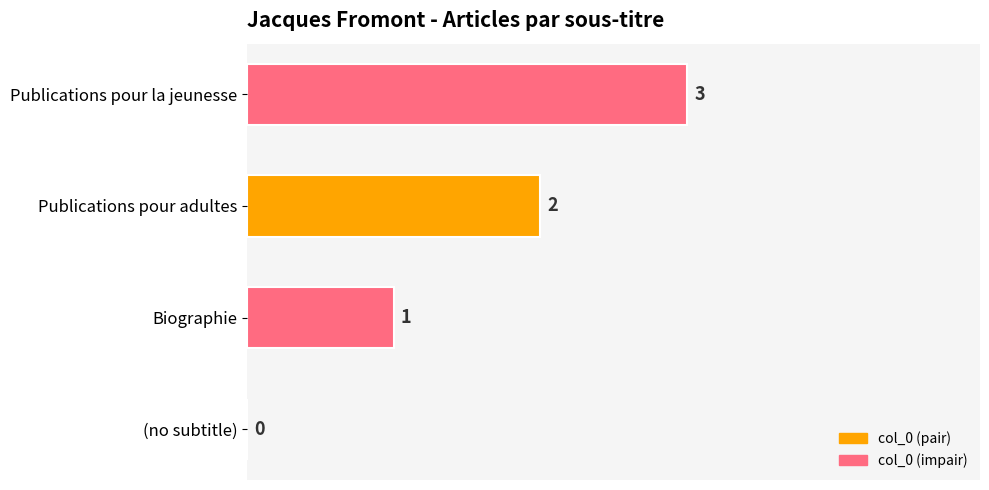

True or false: the data shows -1 at (no subtitle).

False